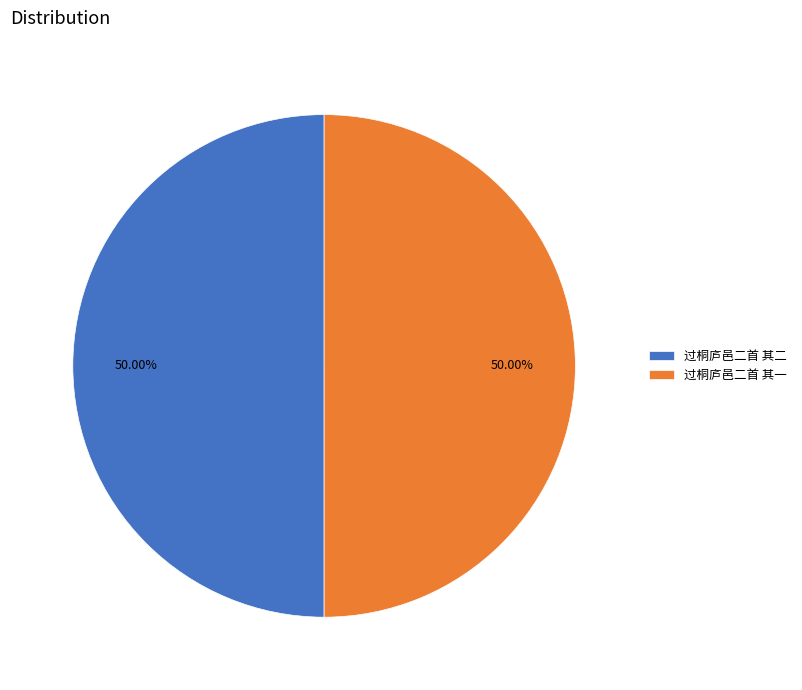

What percentage do 过桐庐邑二首 其一 and 过桐庐邑二首 其二 together represent?

100.0%